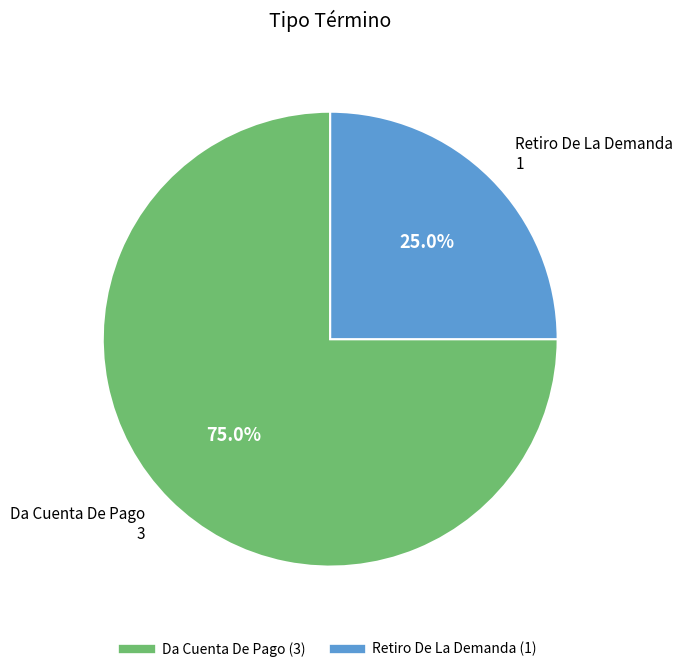

To the nearest percent, what percentage of the pie is Retiro De La Demanda?

25%